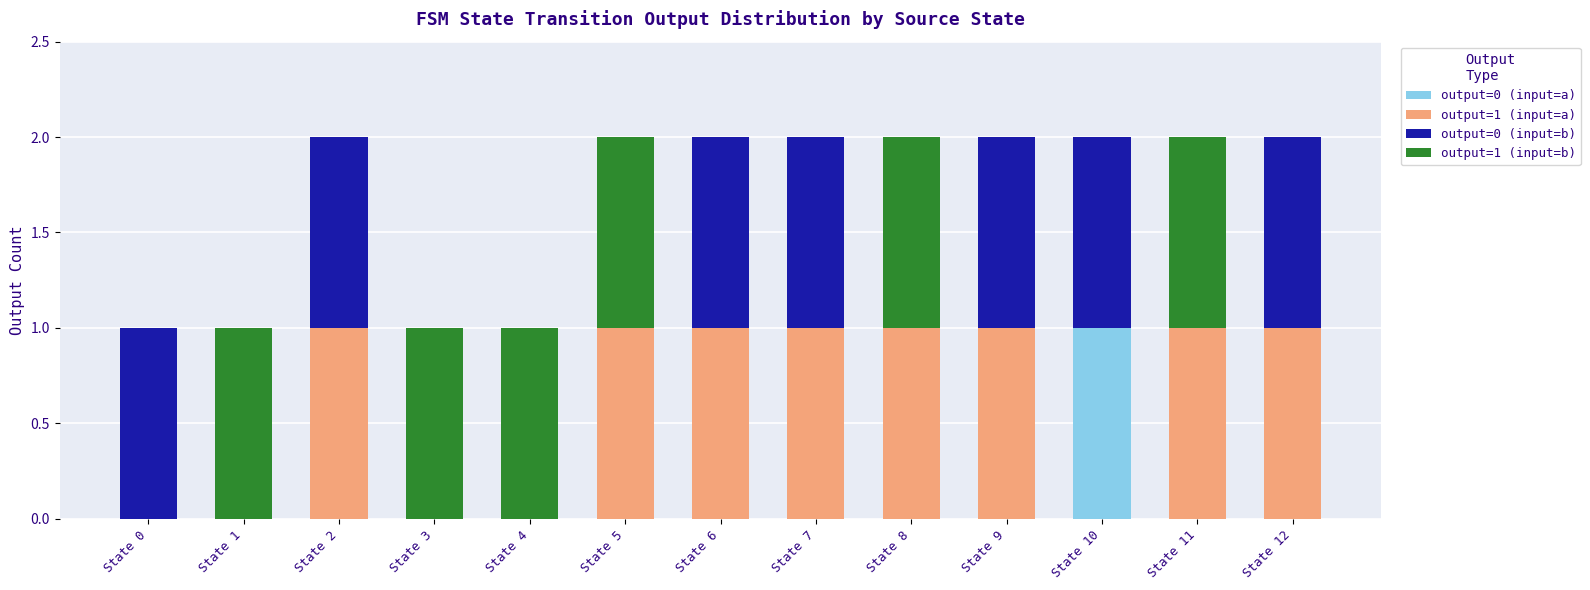

The output=0 (input=a) series shows 0 at State 9. True or false?

True